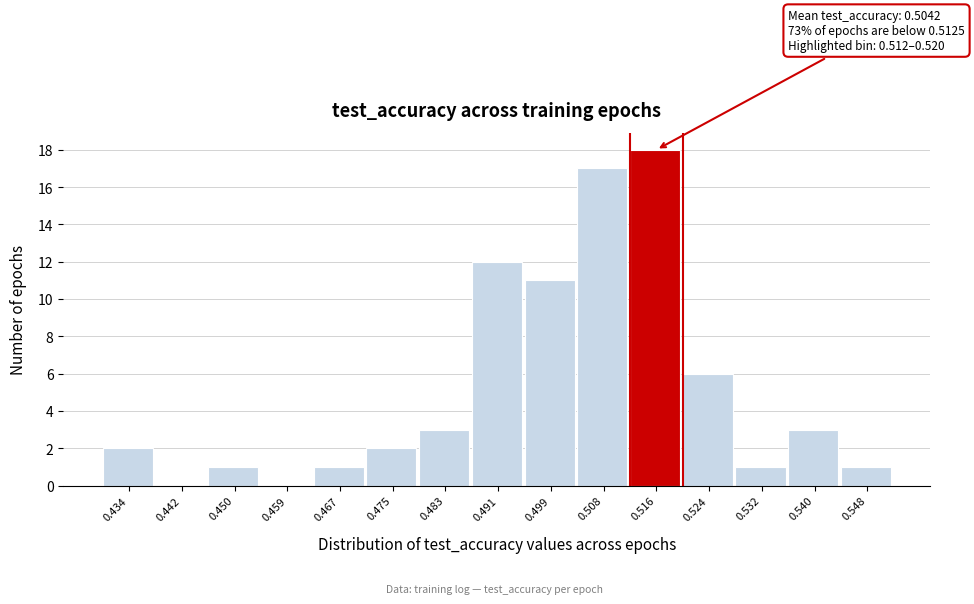

Over which range of the x-axis is the bar tallest?

0.512 to 0.520